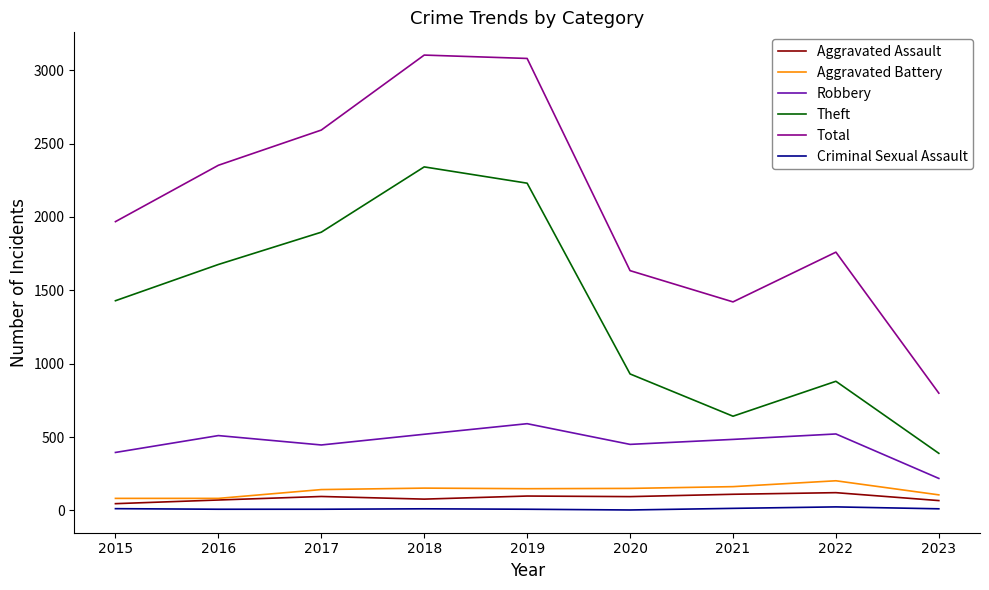

True or false: Theft and Robbery cross at least once.

False